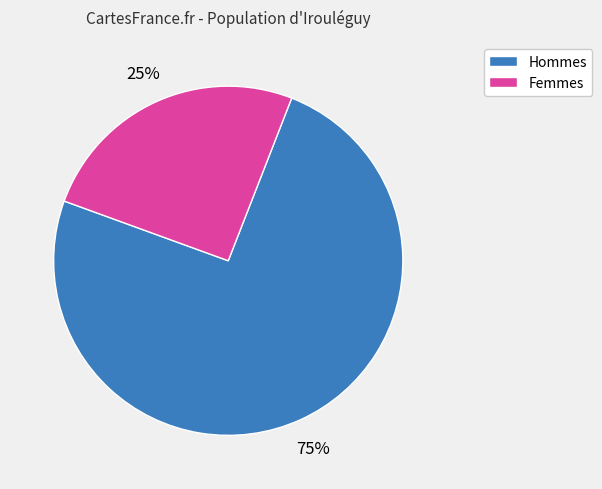

Does any single category account for the majority?

Yes